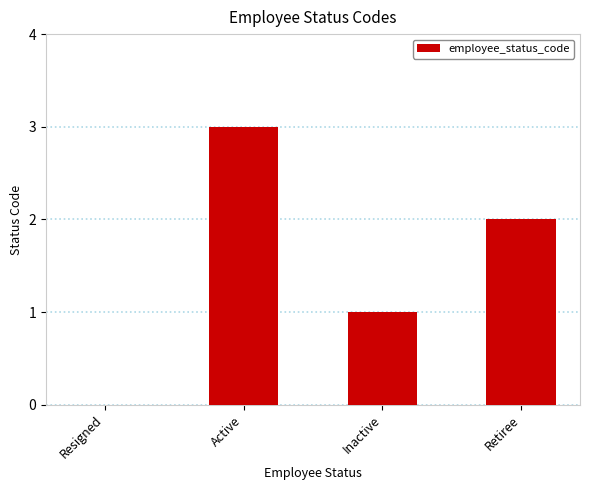

What is the change in value from Active to Retiree?

-1